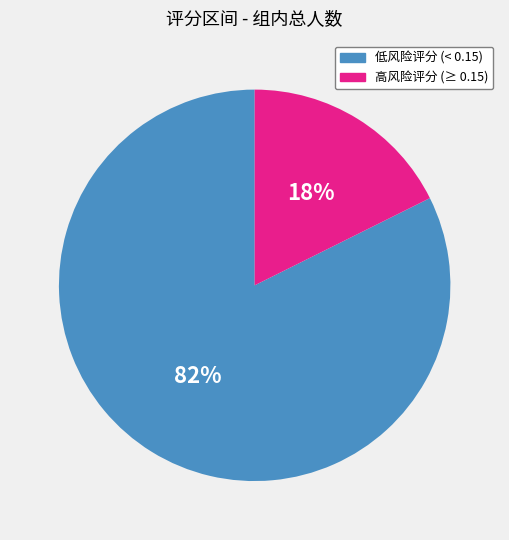

Which category has the biggest portion of the pie?

低风险评分 (< 0.15)